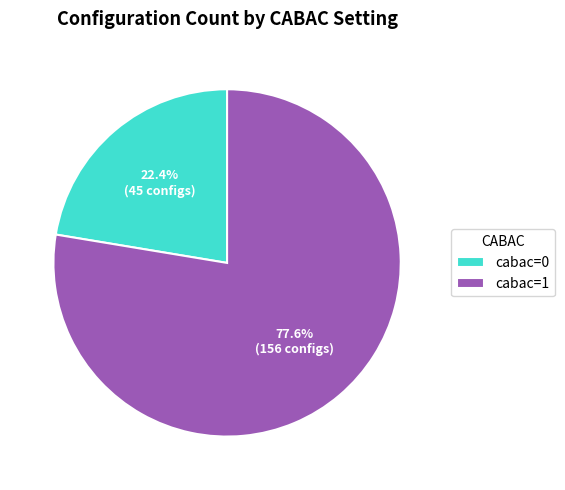

How many slices are in this pie chart?

2